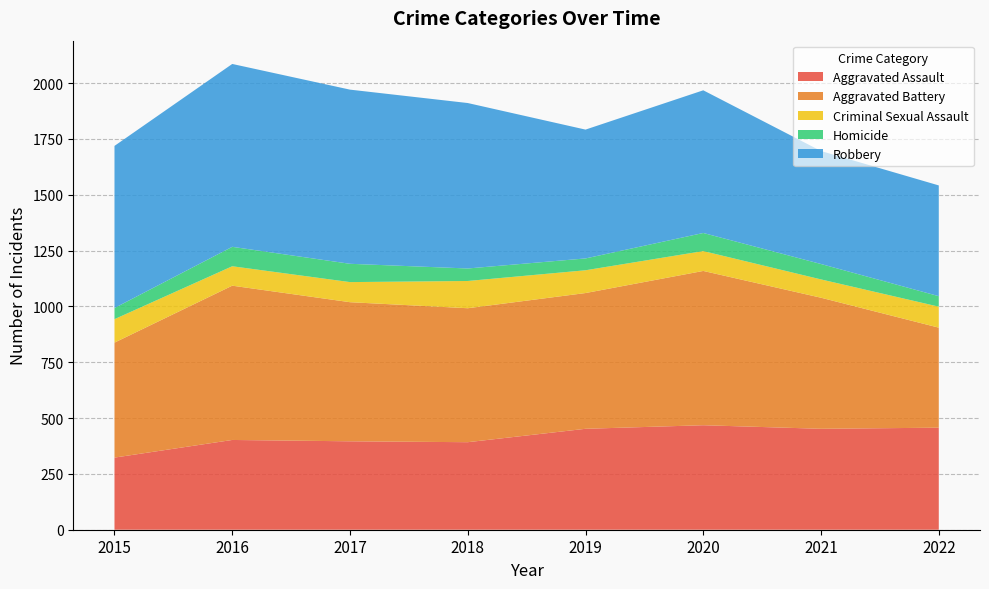

Reading left to right, extract all data points from this chart.

Aggravated Assault: 2015=323	2016=402	2017=396	2018=392	2019=452	2020=468	2021=452	2022=457
Aggravated Battery: 2015=515	2016=691	2017=623	2018=600	2019=608	2020=691	2021=587	2022=448
Criminal Sexual Assault: 2015=105	2016=87	2017=90	2018=122	2019=102	2020=89	2021=82	2022=94
Homicide: 2015=50	2016=87	2017=82	2018=56	2019=53	2020=81	2021=69	2022=47
Robbery: 2015=726	2016=819	2017=780	2018=741	2019=577	2020=639	2021=506	2022=496